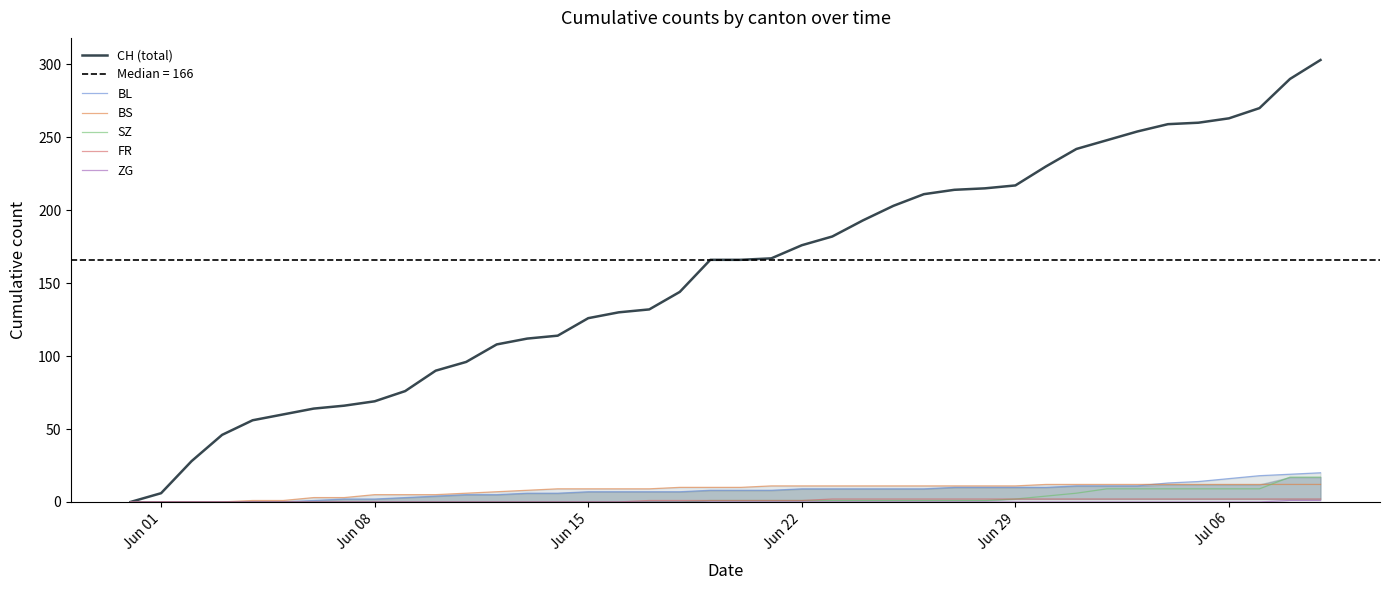

How many data points in CH (total) are above 166?

19